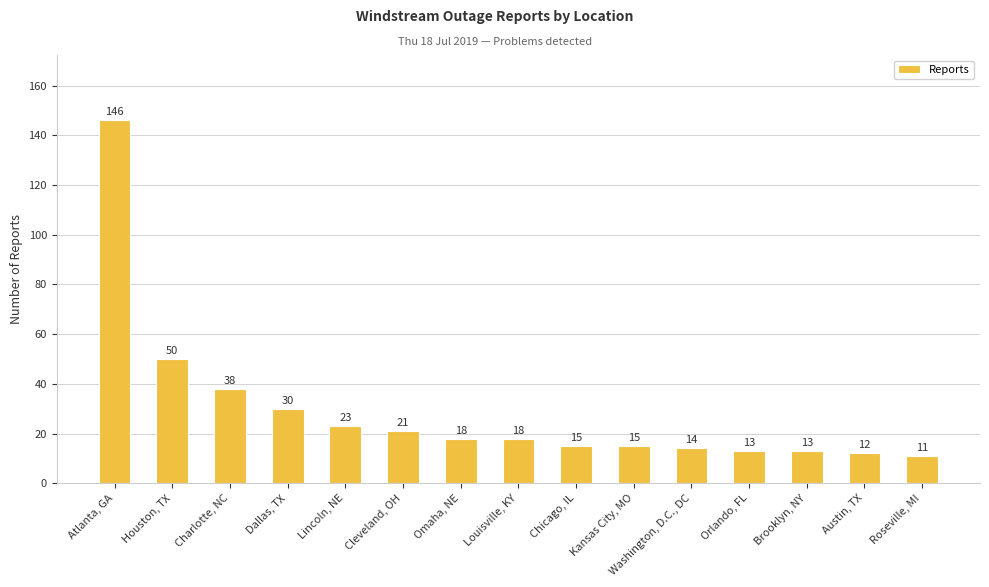

What is the change in value from Charlotte, NC to Dallas, TX?

-8